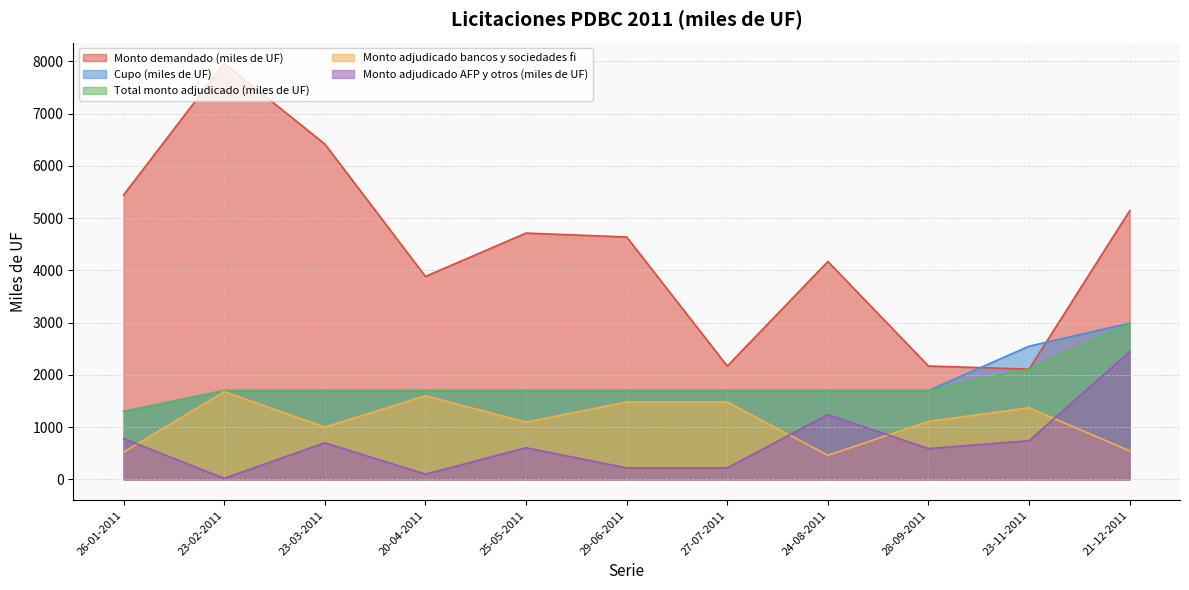

What is the difference between the maximum and second lowest values in the Monto adjudicado AFP y otros (miles de UF) series?

2345